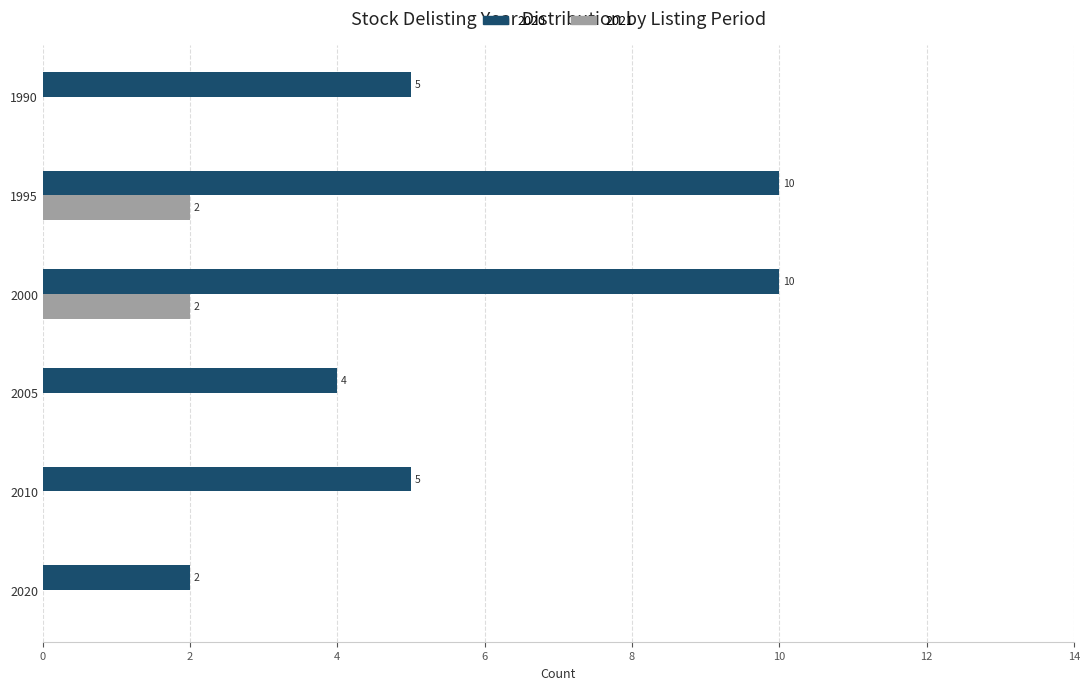

What is the sum of all 2020 values?

36